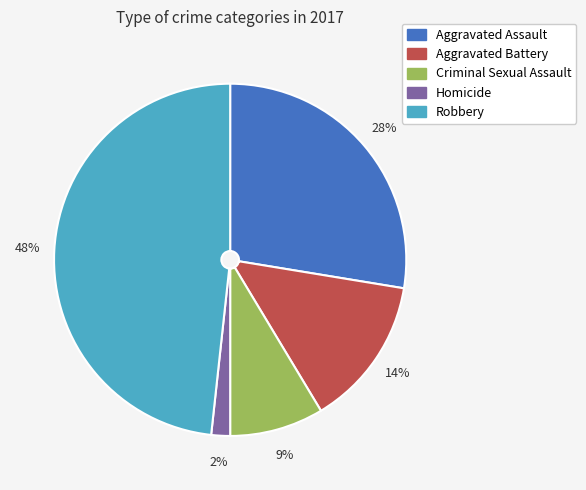

What is the largest slice in the pie chart?

Robbery